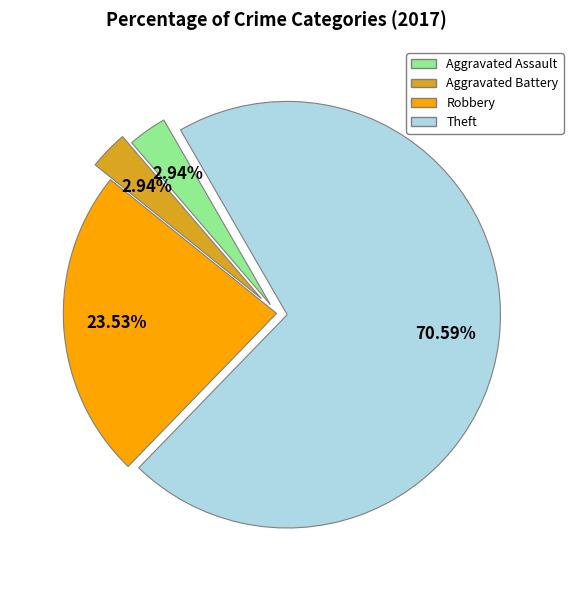

Which slice is the largest?

Theft